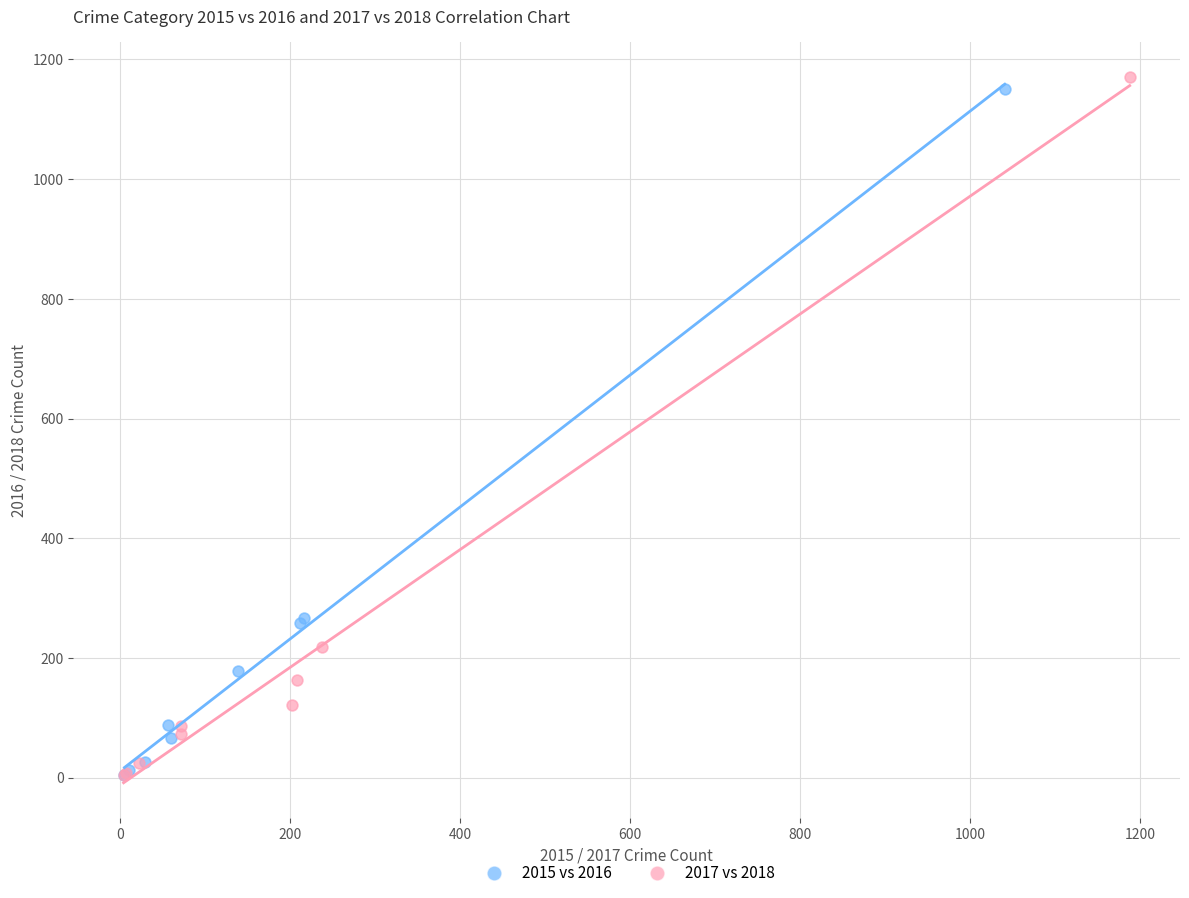

Which series has the widest spread of Y values?

2017 vs 2018